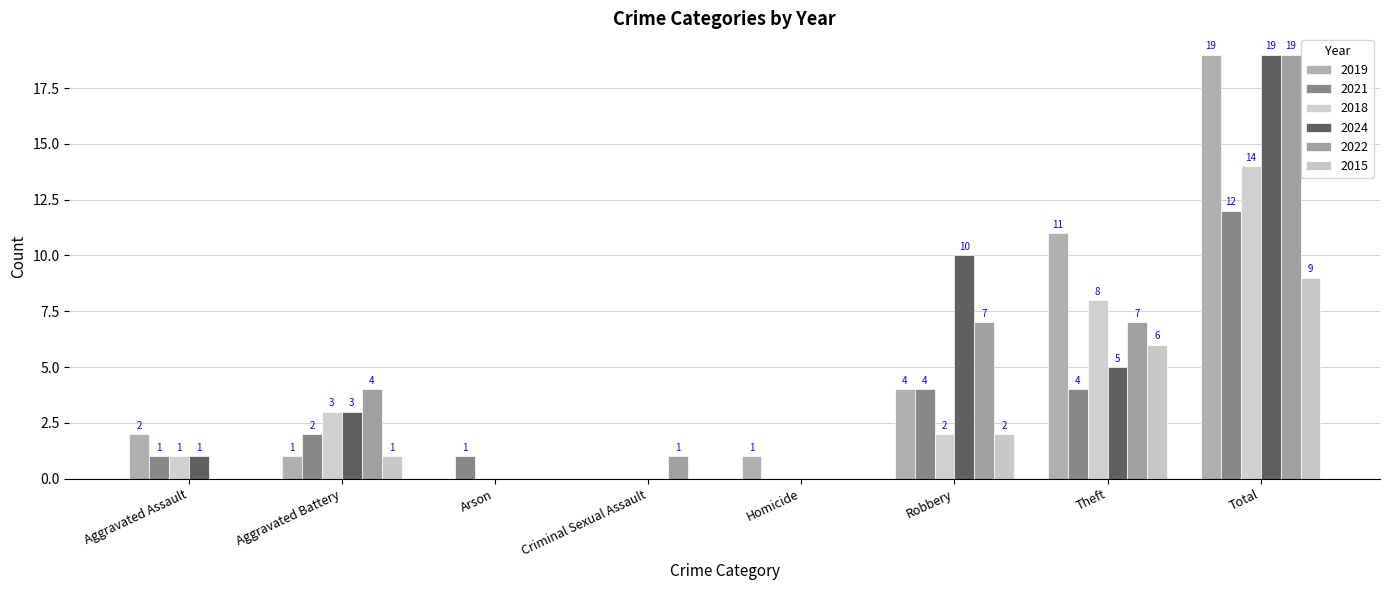

What is the label of the 8th bar from the left?

Total